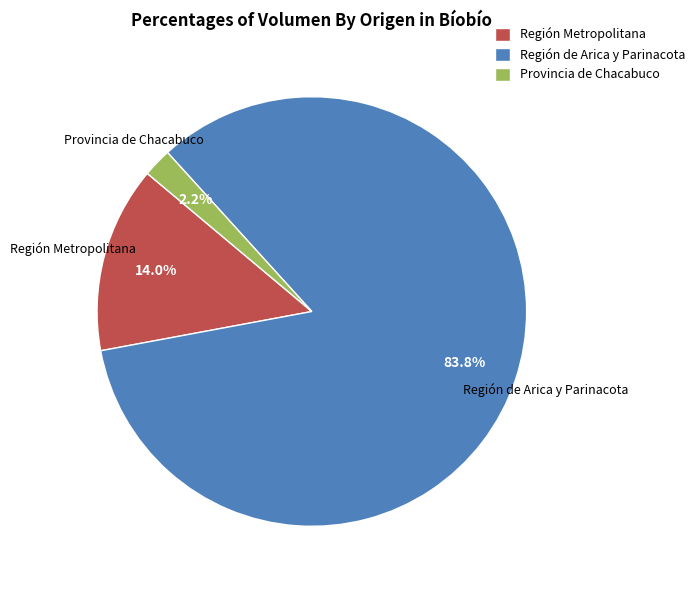

Rank the categories by value from lowest to highest.

Provincia de Chacabuco, Región Metropolitana, Región de Arica y Parinacota